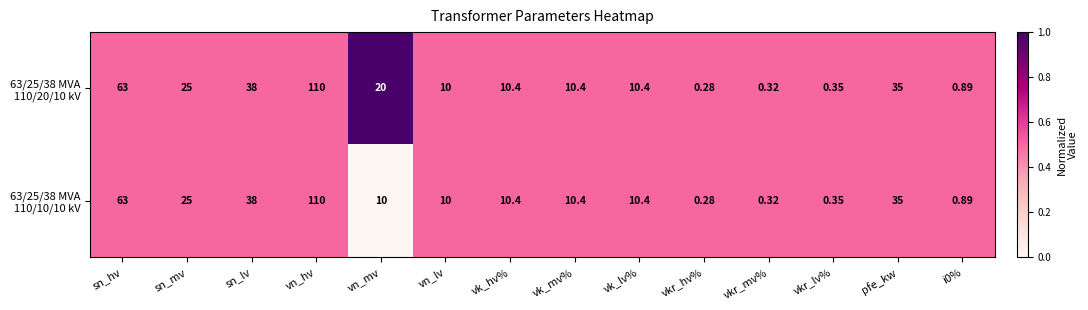

Which category has the highest value across all series?

vn_hv